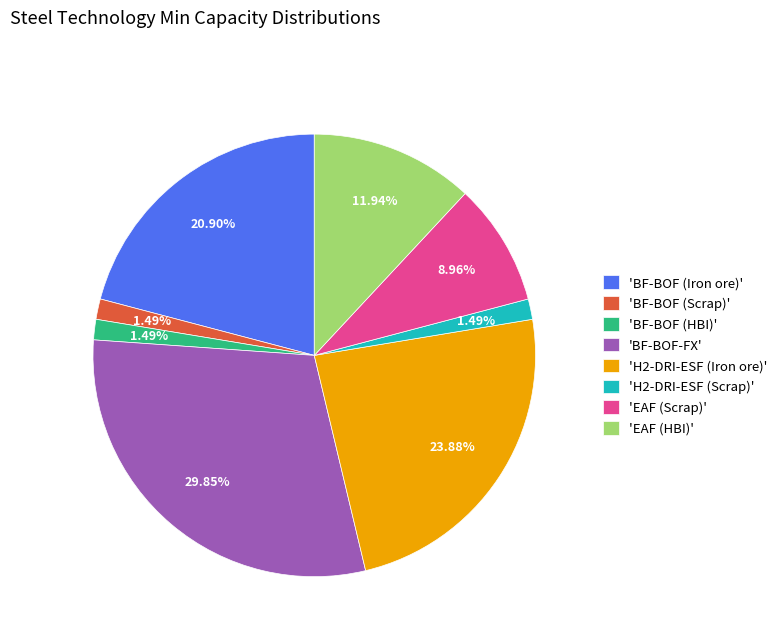

Between 'BF-BOF (Iron ore)' and 'H2-DRI-ESF (Iron ore)', which is larger?

'H2-DRI-ESF (Iron ore)'